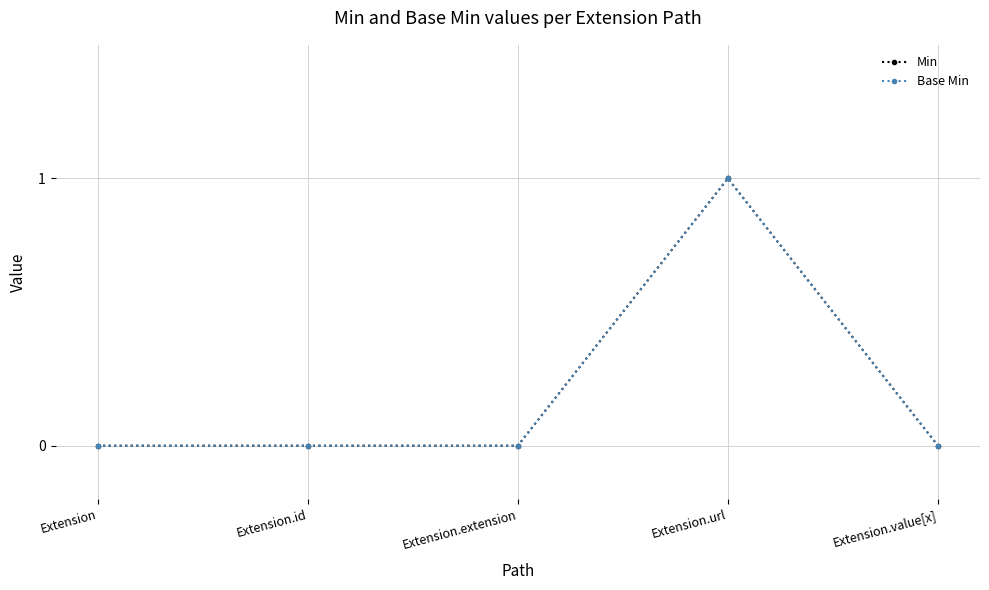

How many data points in Min are above 0?

1